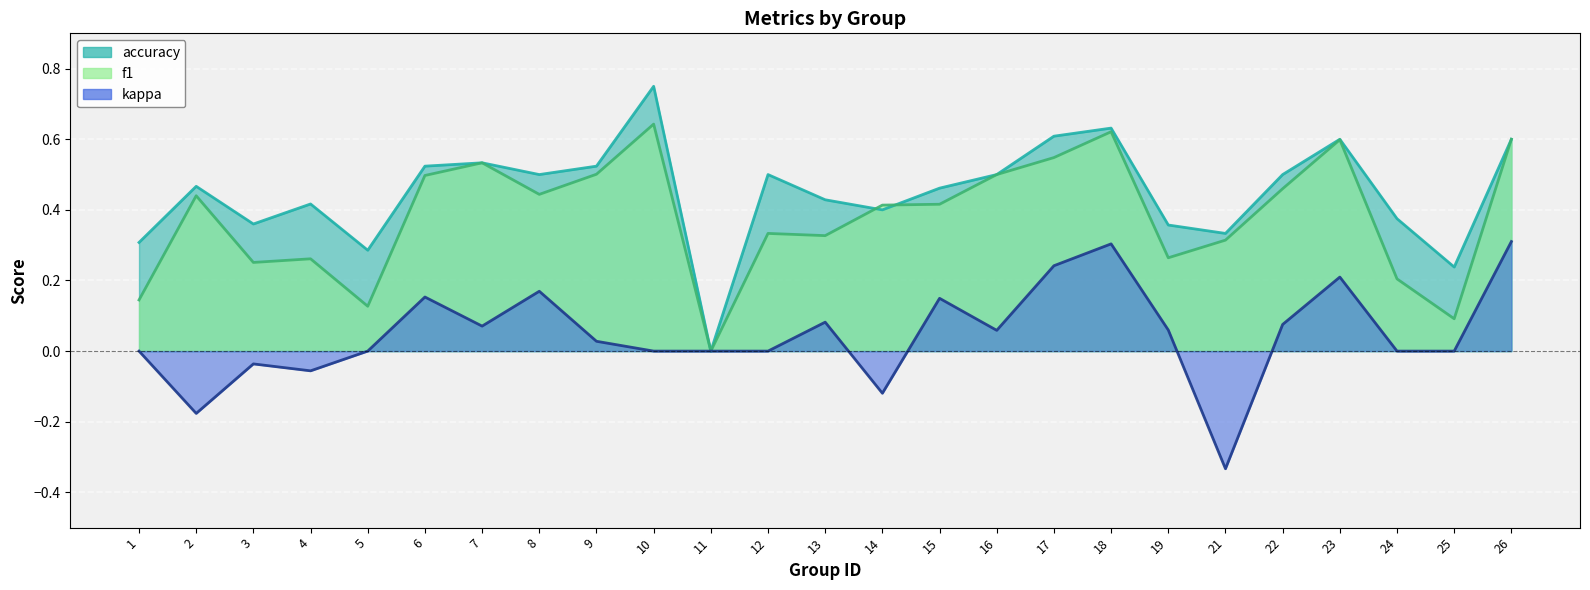

Rank the series by their maximum value, from lowest to highest.

kappa, f1, accuracy